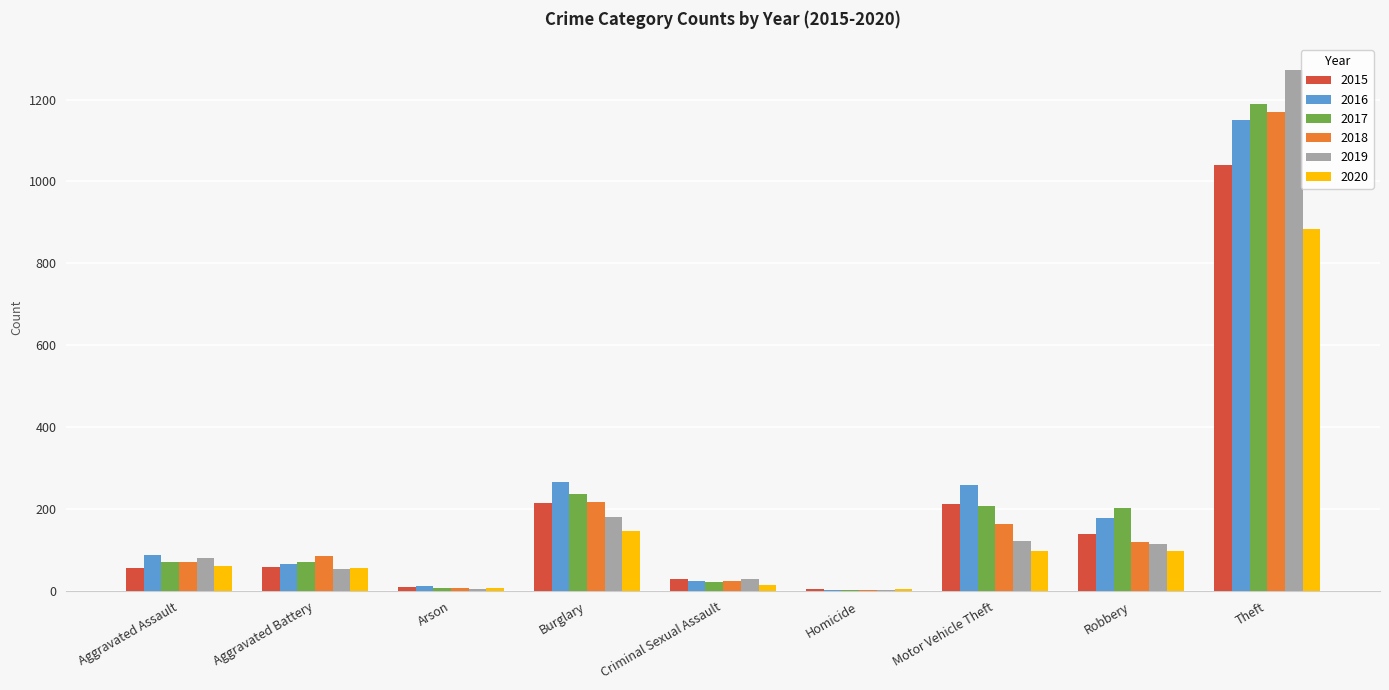

Which category has the highest value across all series?

Theft